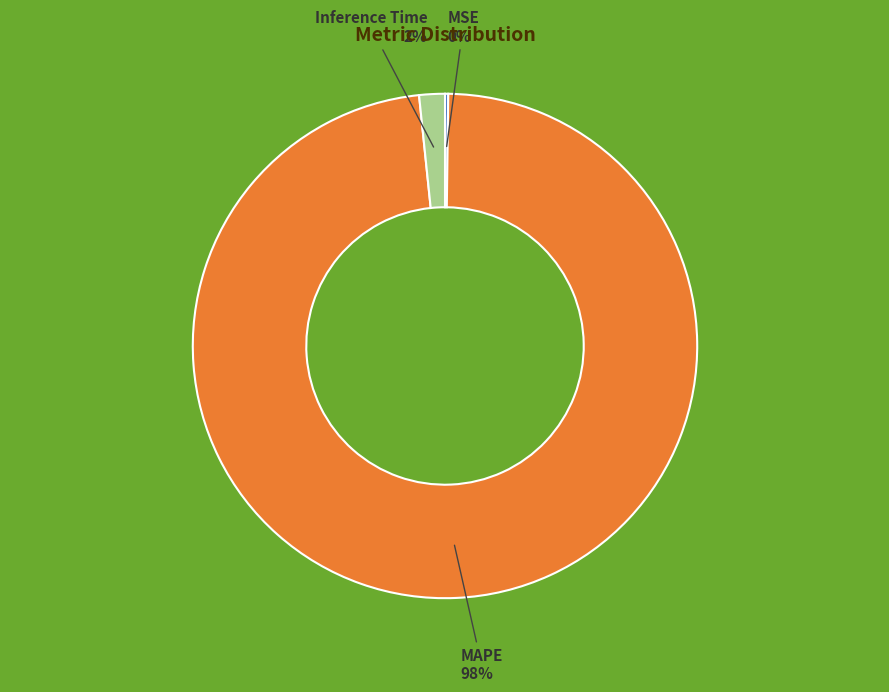

Is there any slice that represents more than half of the pie?

Yes